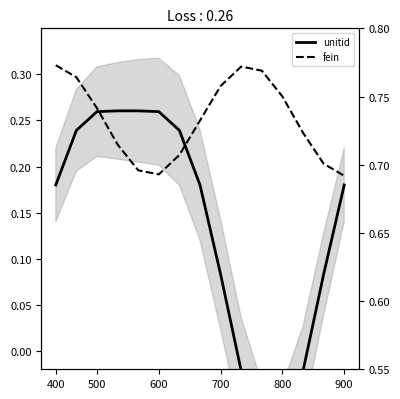

Which series has the largest total across all categories?

fein